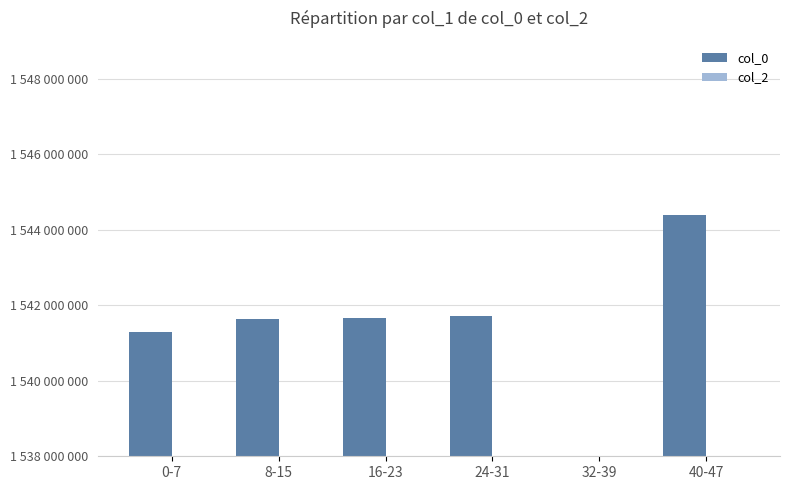

Which has a higher value, 8-15 or 0-7?

8-15